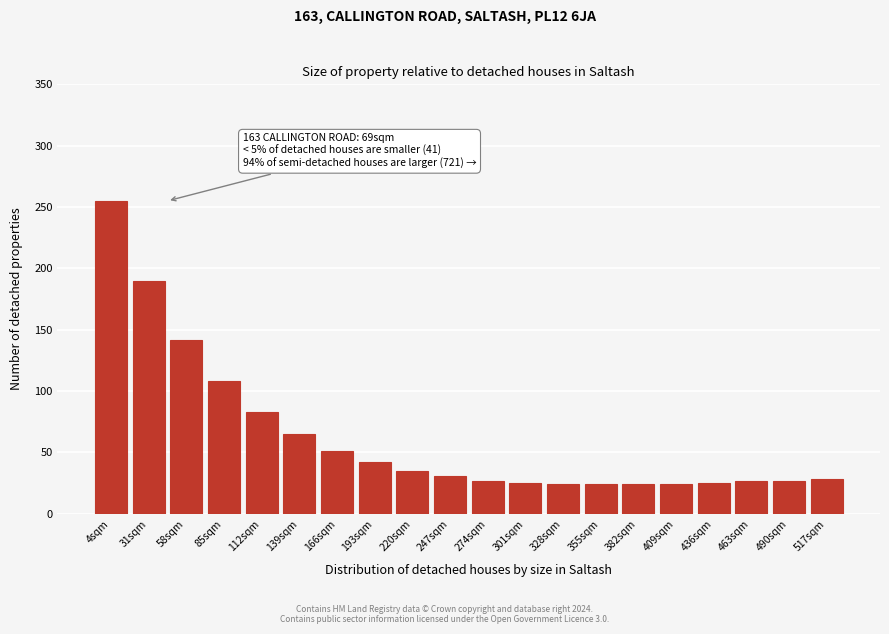

What is the label of the 2nd bar from the left?

31sqm